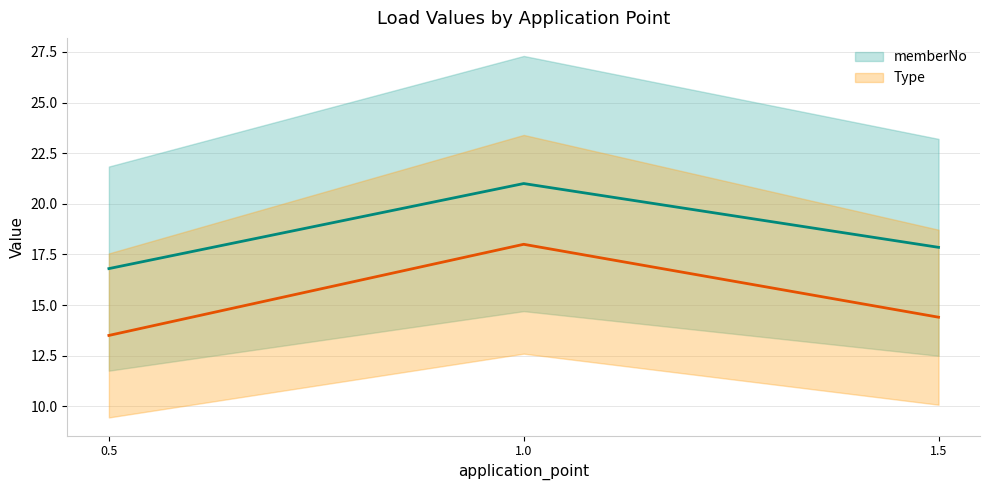

Which series has the largest total across all categories?

memberNo